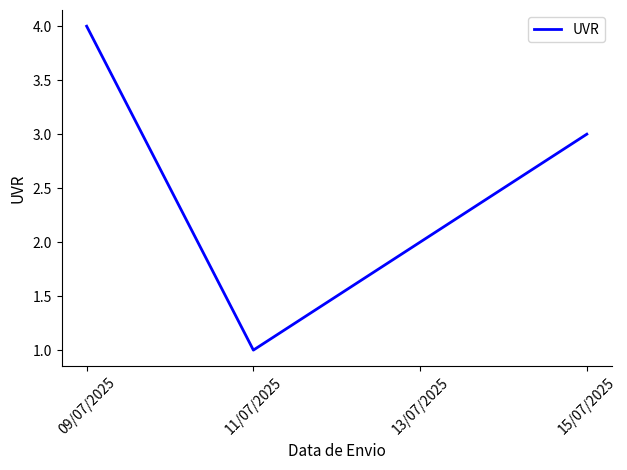

Count the number of categories in the chart.

4